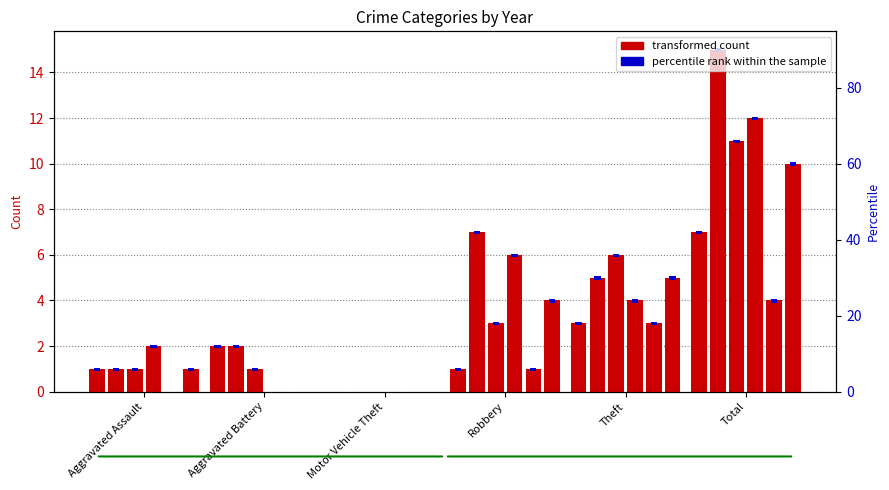

Is the value of 2019 at Aggravated Battery greater than the value of 2018 at Theft?

No